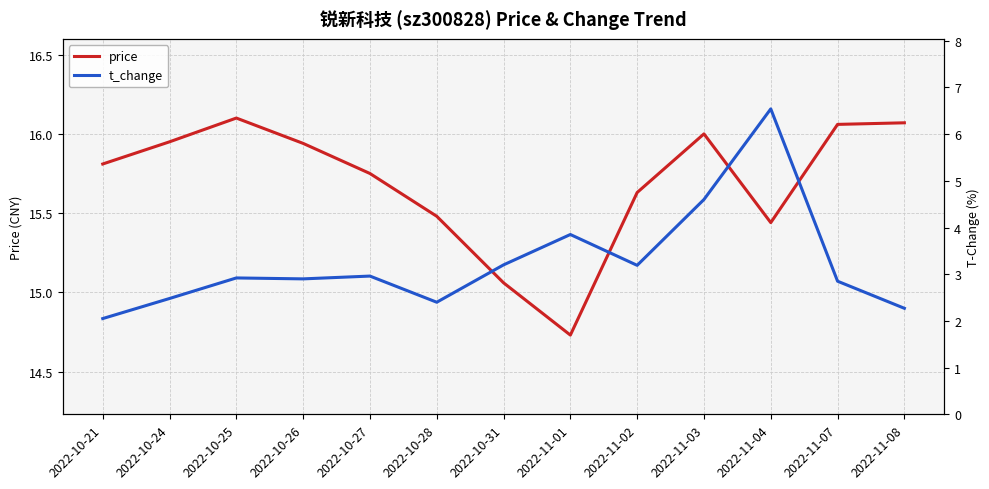

Is it true that price equals 15.4 at 2022-11-04?

True